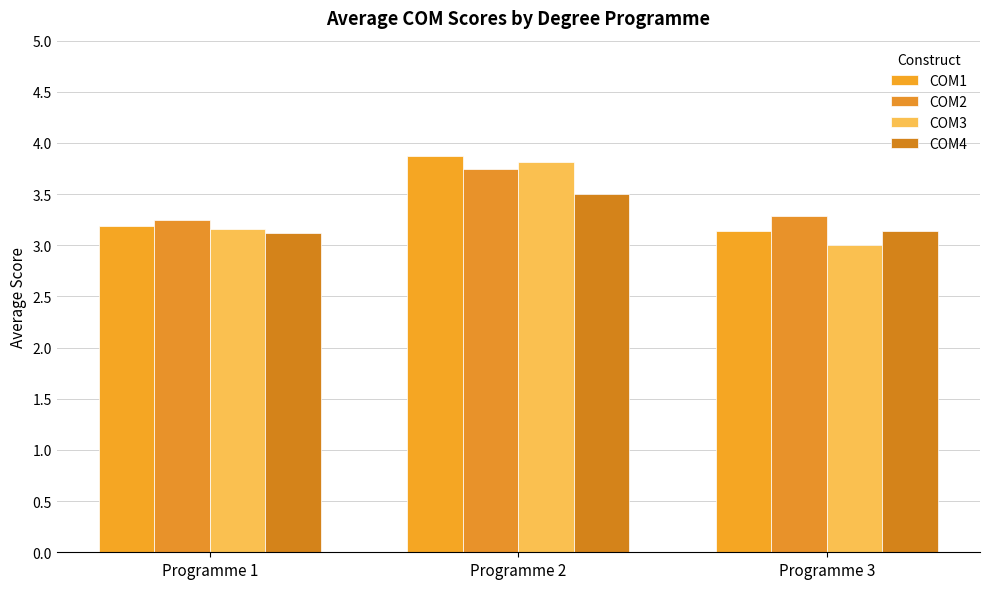

Is the value of COM2 at Programme 2 greater than the value of COM1 at Programme 1?

Yes